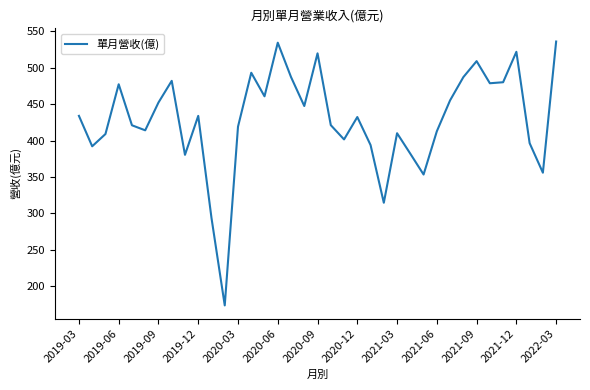

What is the difference between the maximum and minimum values?

361.7